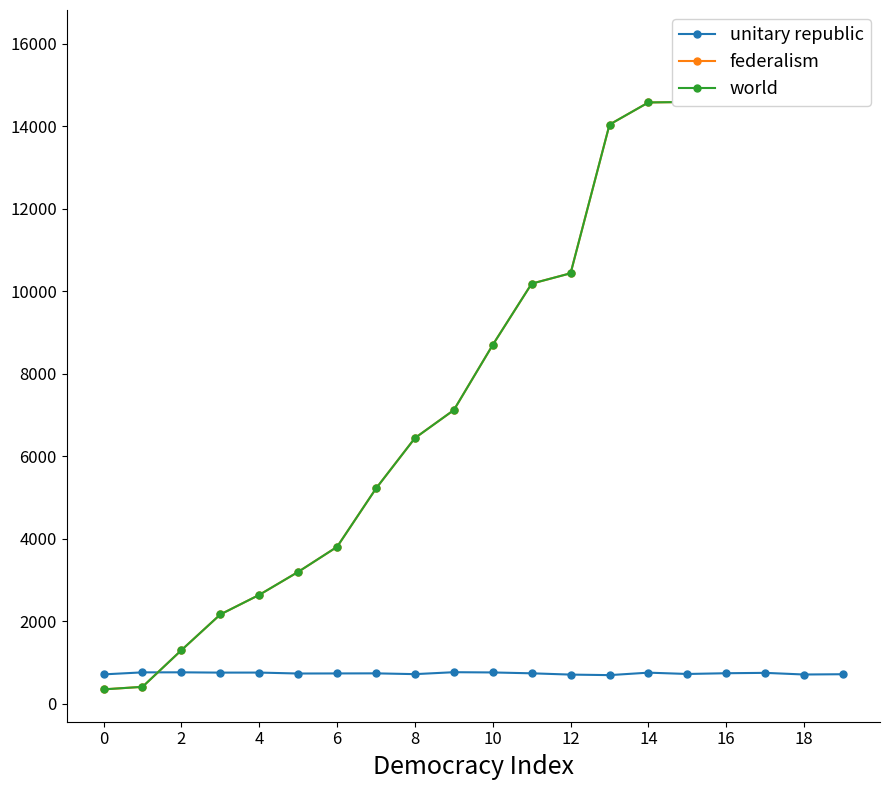

What are all the series names shown in the legend?

unitary republic, federalism, world